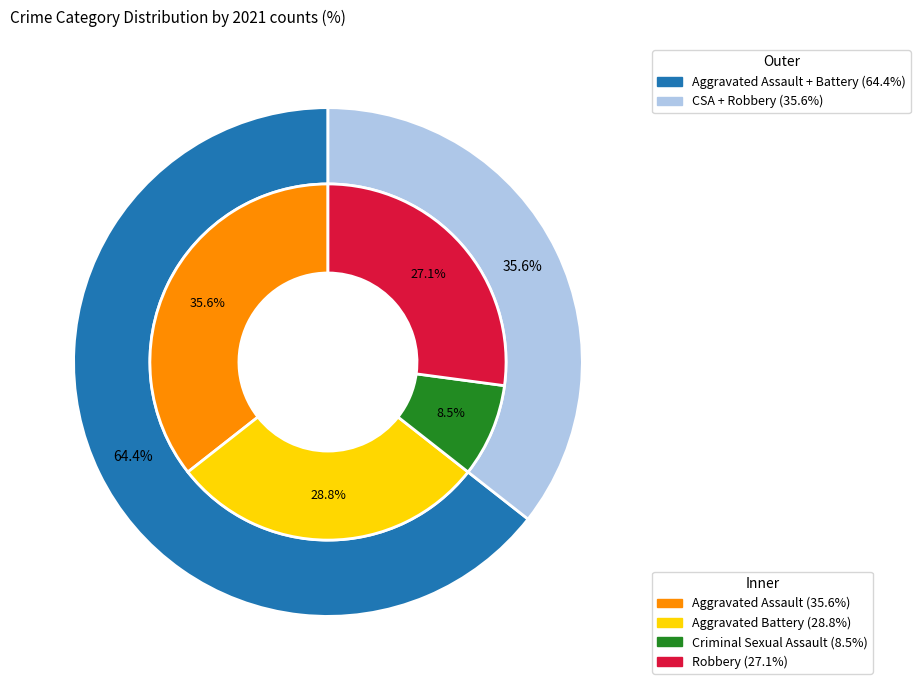

Is there a majority slice in this chart?

No